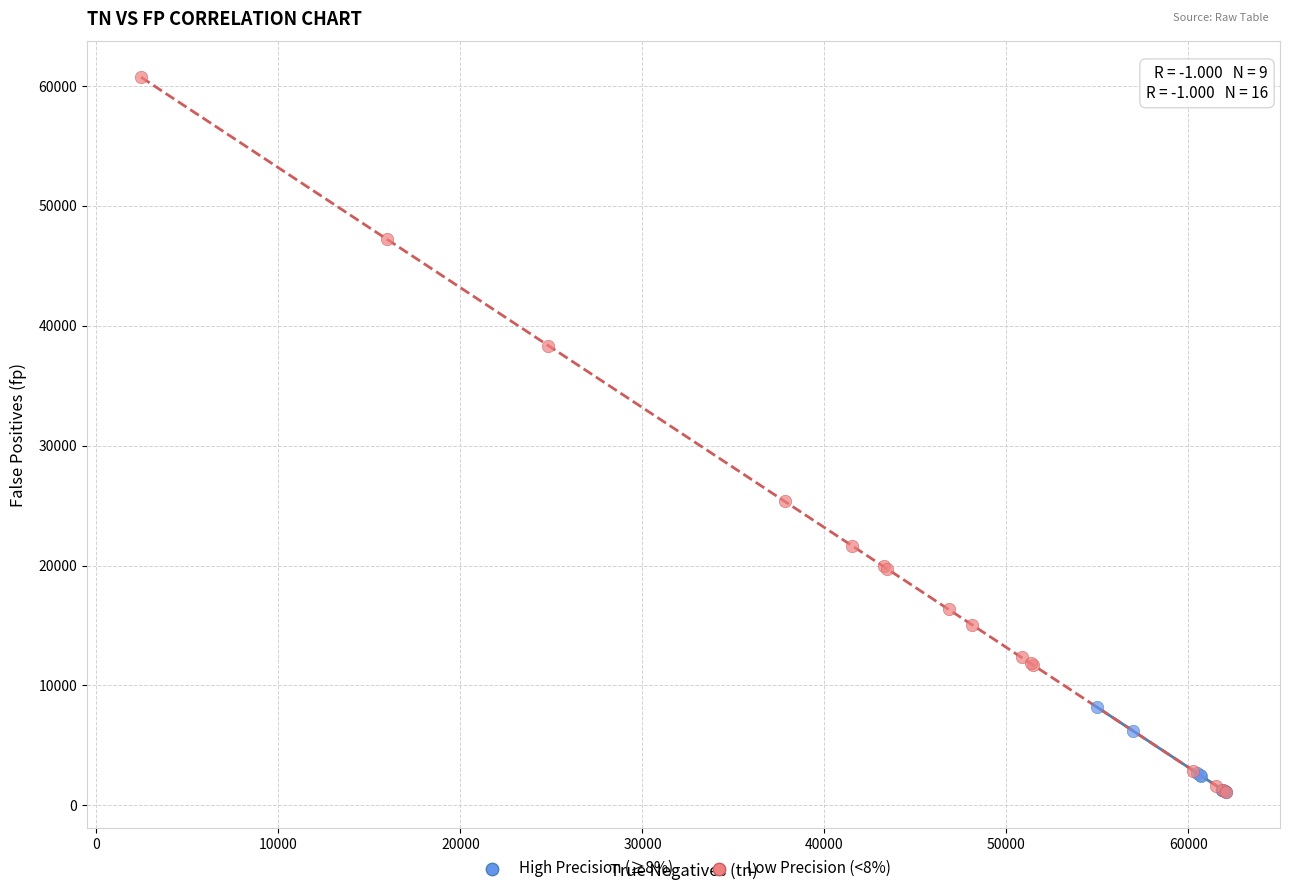

Which series has the largest Y range (max minus min)?

Low Precision (<8%)